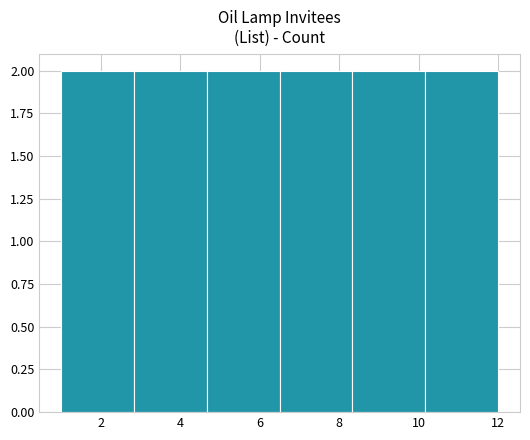

Reading left to right, transcribe this chart: for each bar, give the range it covers on the x-axis and its height. Neither the bar edges nor the heights are printed on the chart, so give them approximately, as read against the axes.

1.0 to 2.8: 2
2.8 to 4.6: 2
4.6 to 6.6: 2
6.6 to 8.4: 2
8.4 to 10.2: 2
10.2 to 12.0: 2